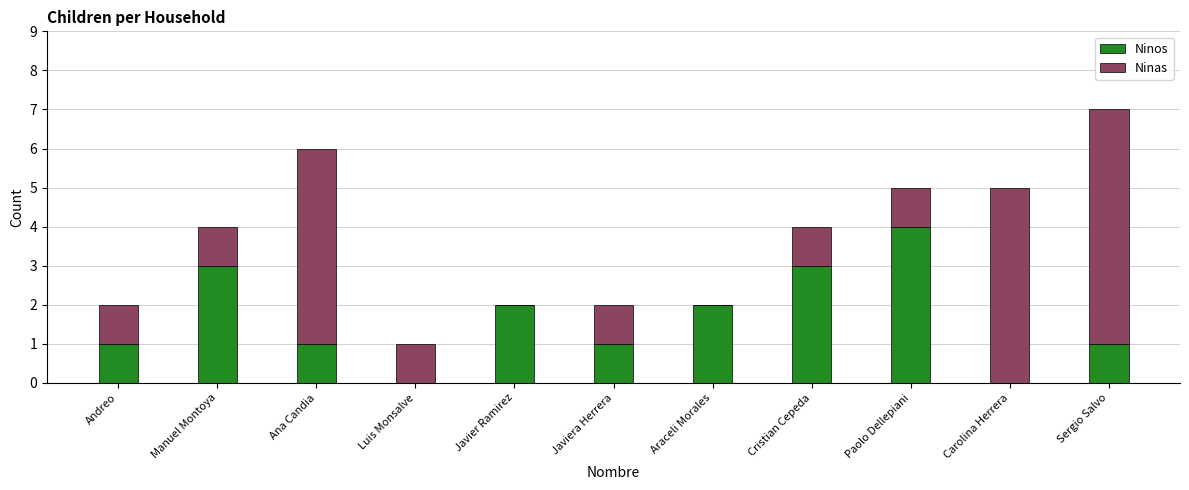

How many categories are shown in the chart?

11